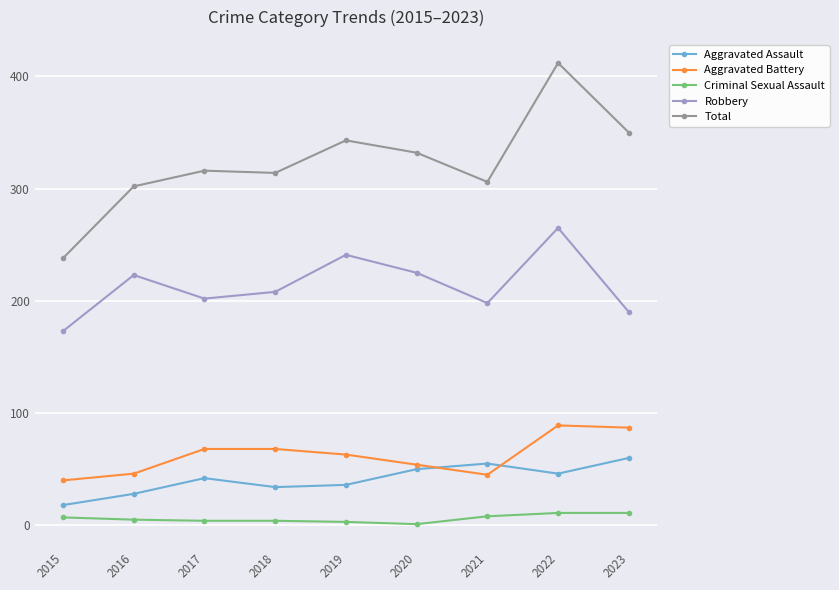

Which category has the highest value in the Aggravated Assault series?

2023